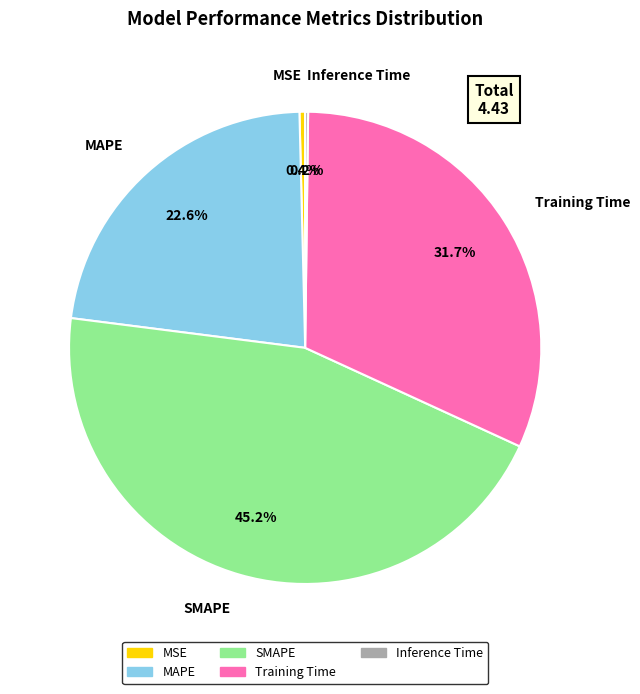

To the nearest percent, what is the average slice percentage?

20%